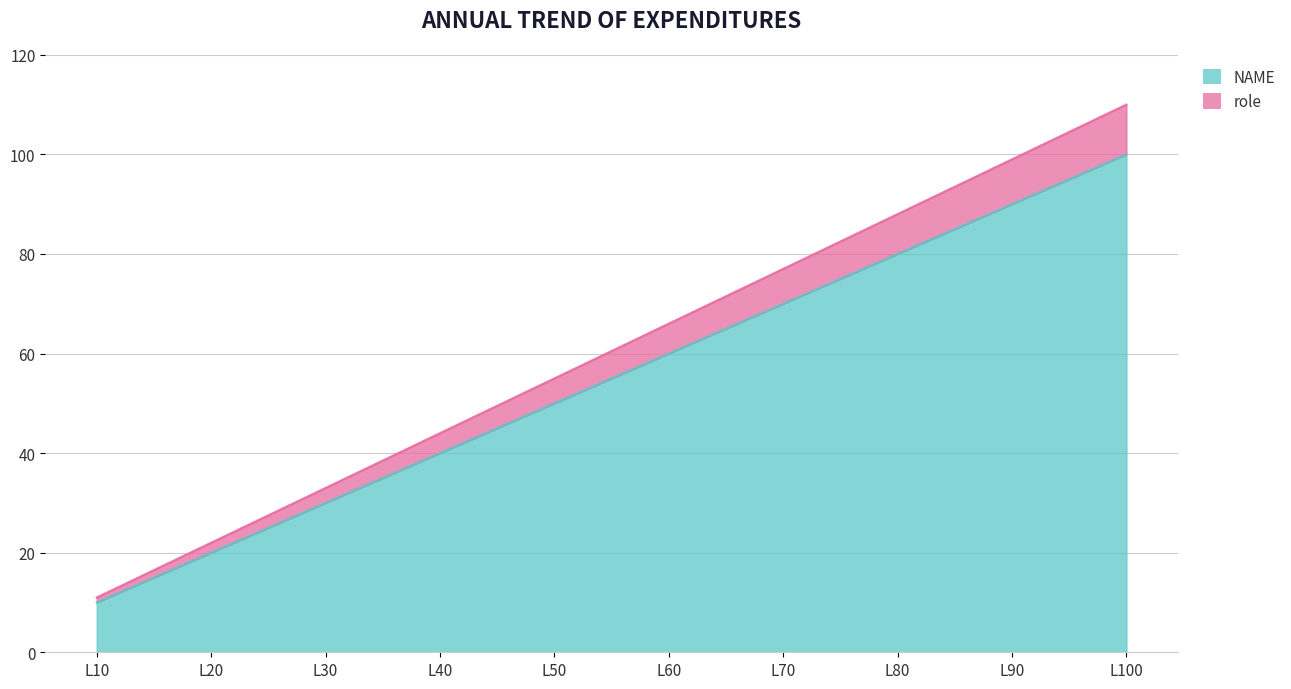

Which category has the highest value in the NAME series?

L100